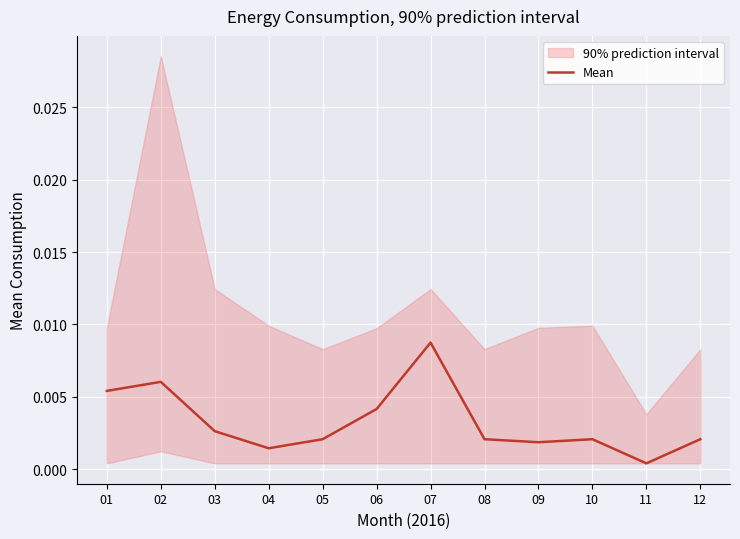

Is it true that the value at 09 is 0.0?

False